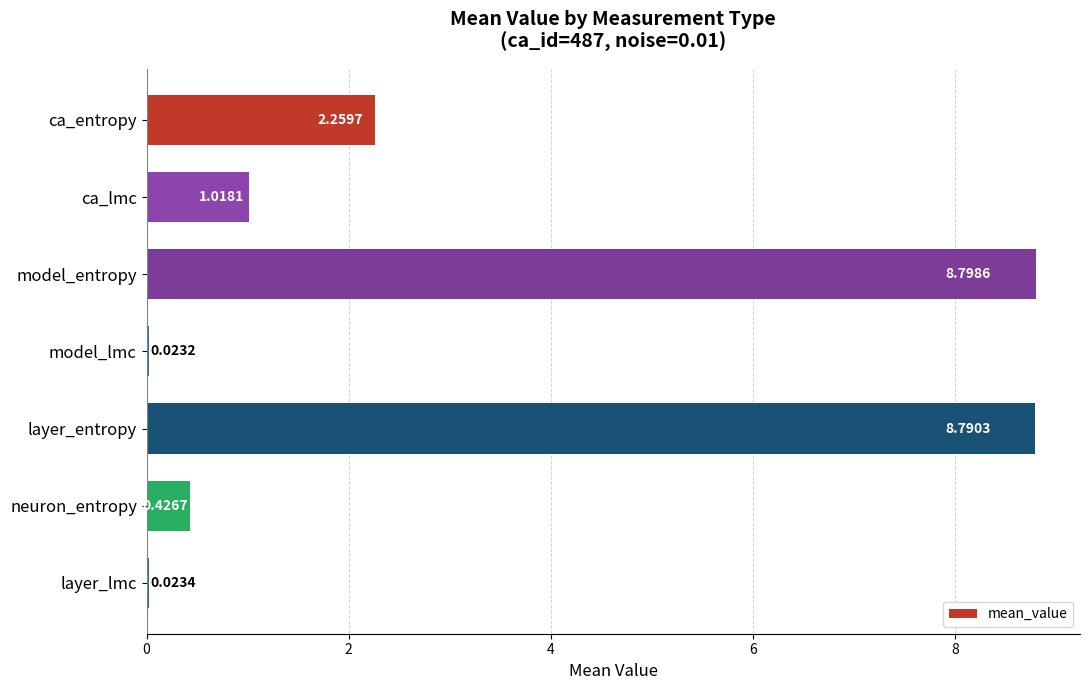

What is the sum of the values at model_entropy and ca_entropy?

11.1